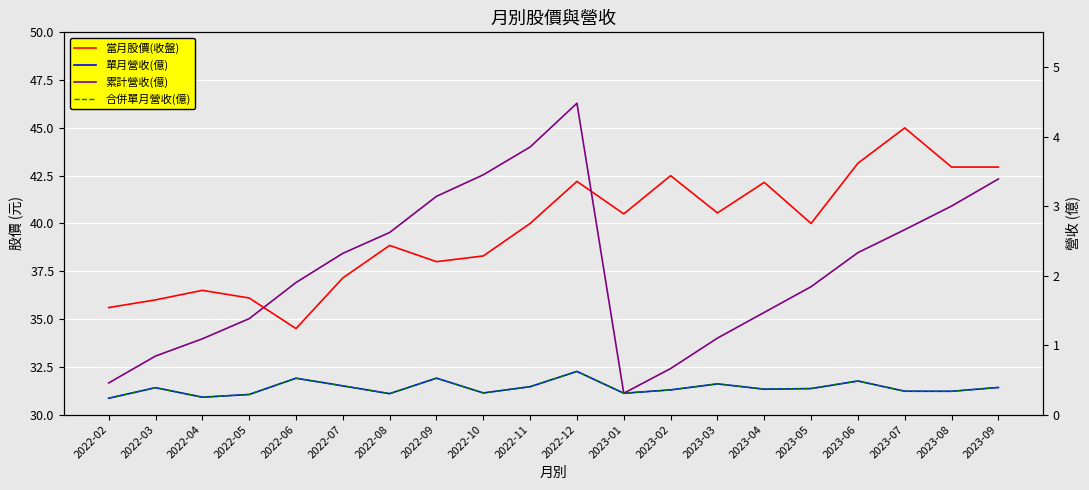

Is the value of 合併單月營收(億) at 2023-08 greater than the value of 當月股價(收盤) at 2022-08?

No